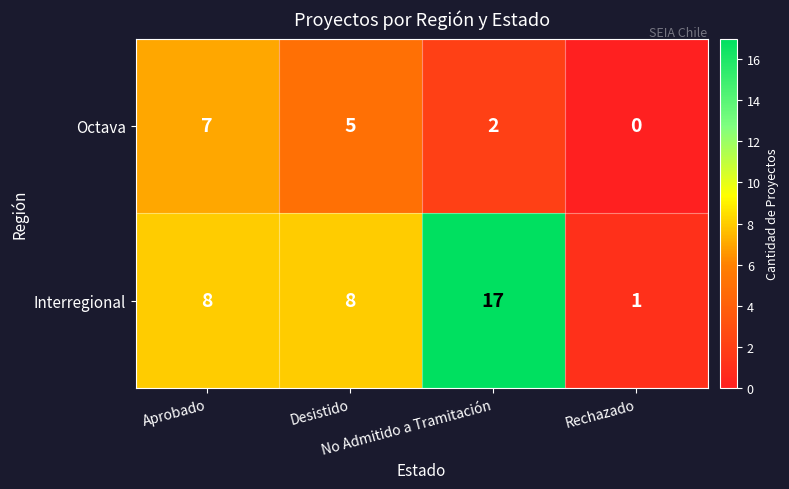

Which series has the largest range (max minus min)?

Interregional